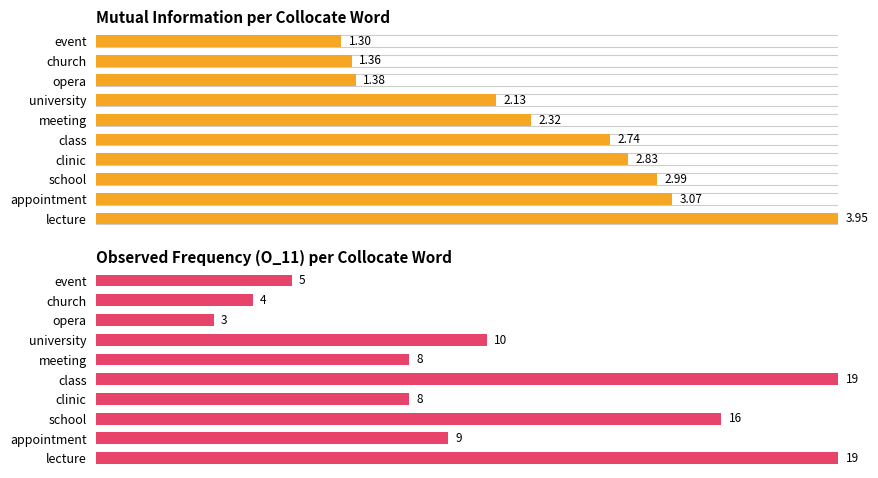

What are all the series names shown in the legend?

MutualInfo, O_11